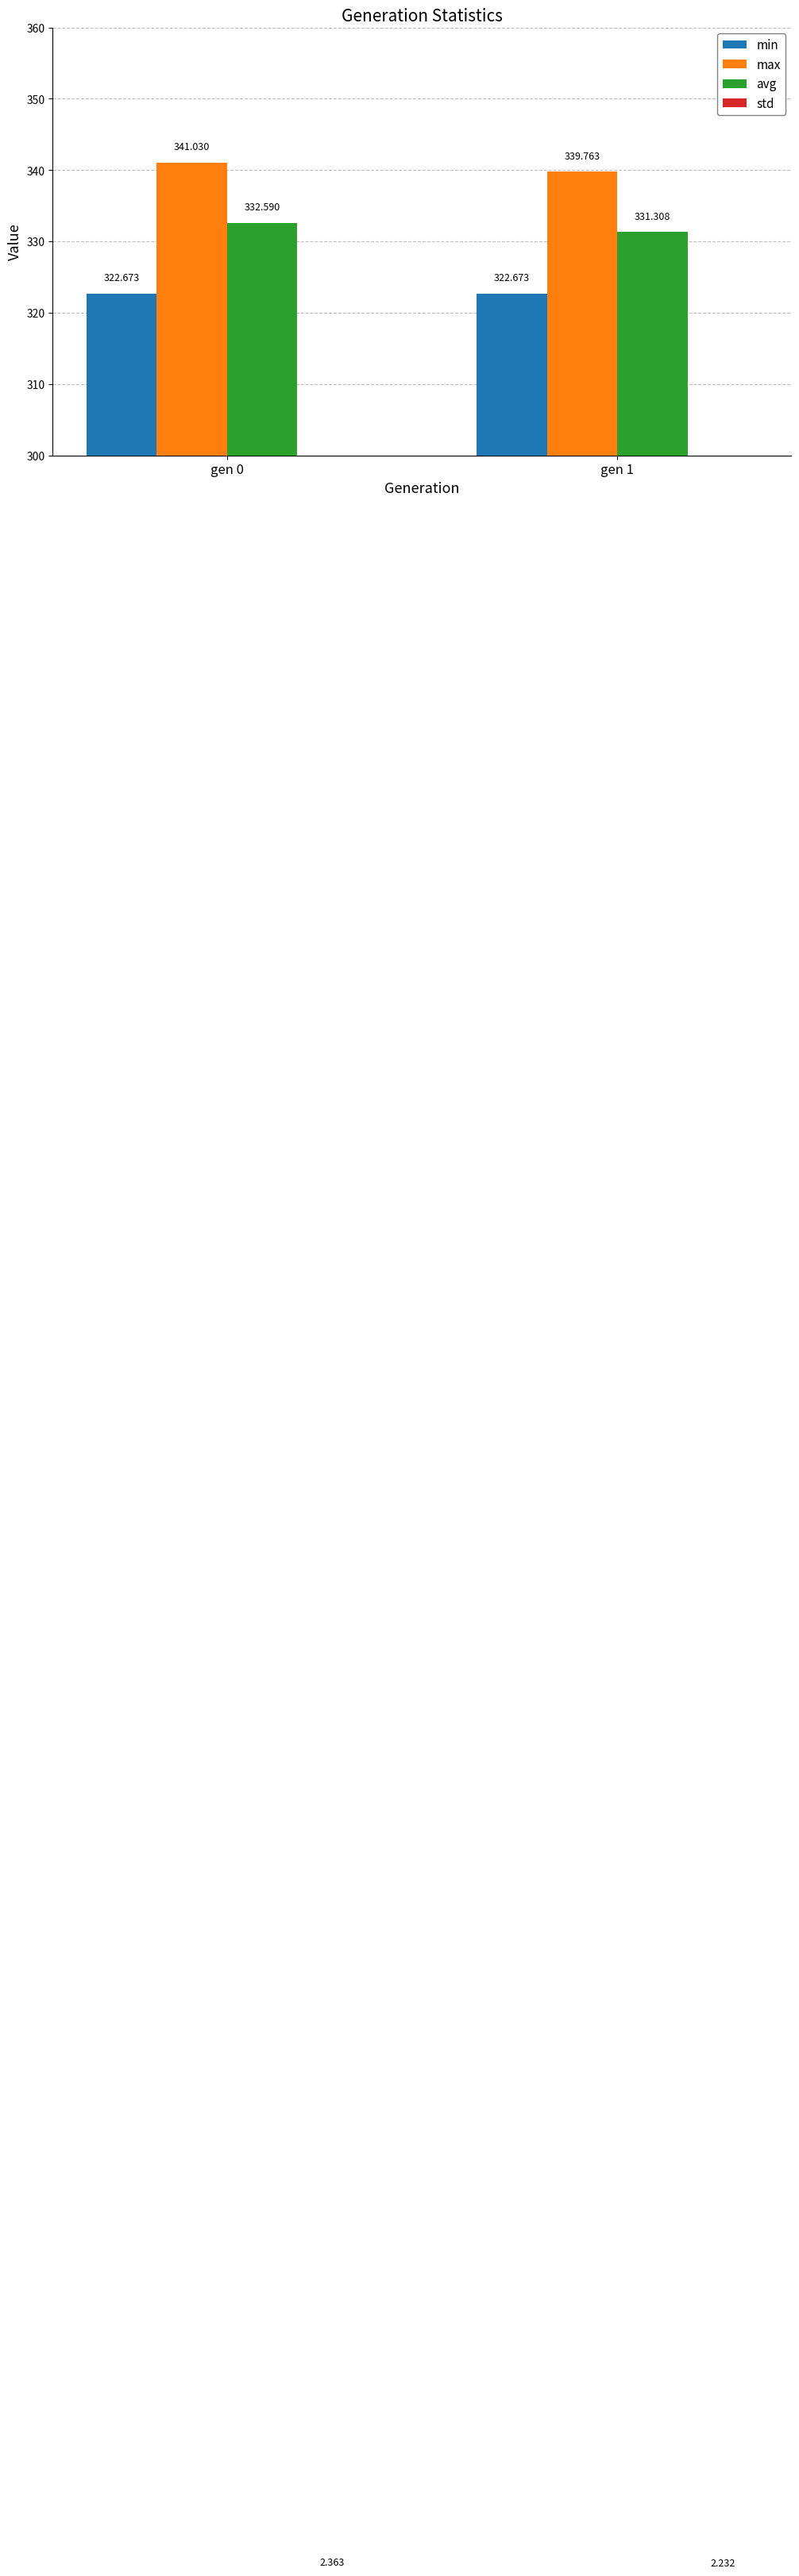

Are the bars horizontal?

No